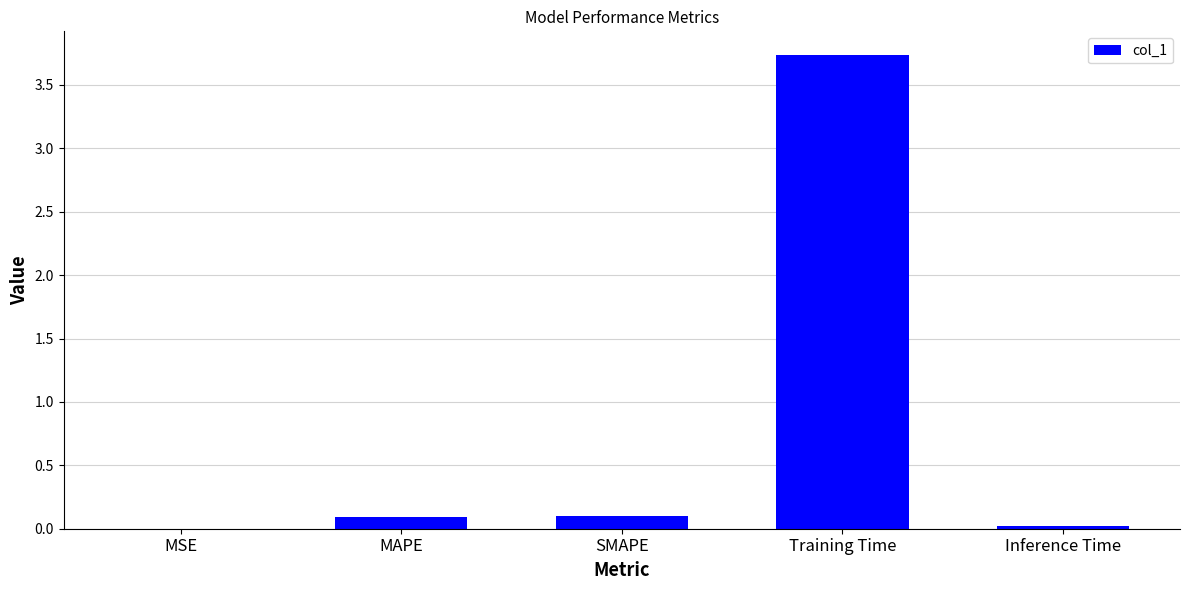

Between MSE and SMAPE, which is larger?

SMAPE